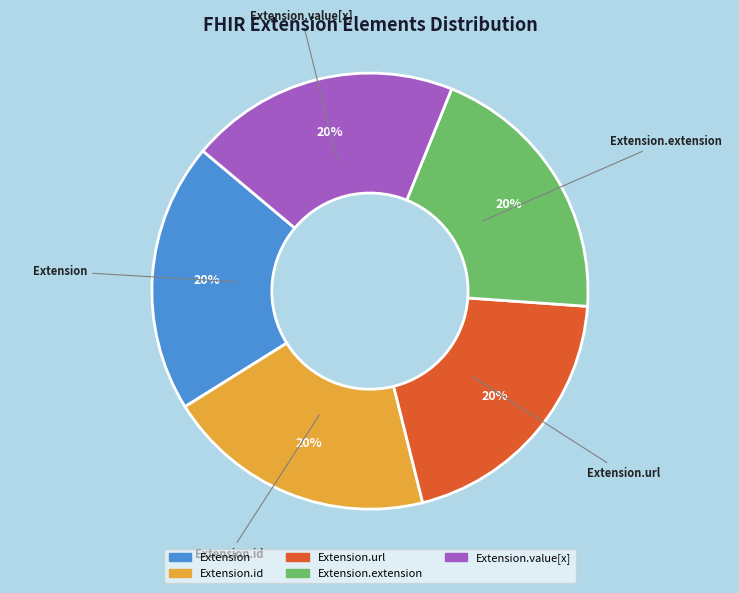

How many slices are in this pie chart?

5